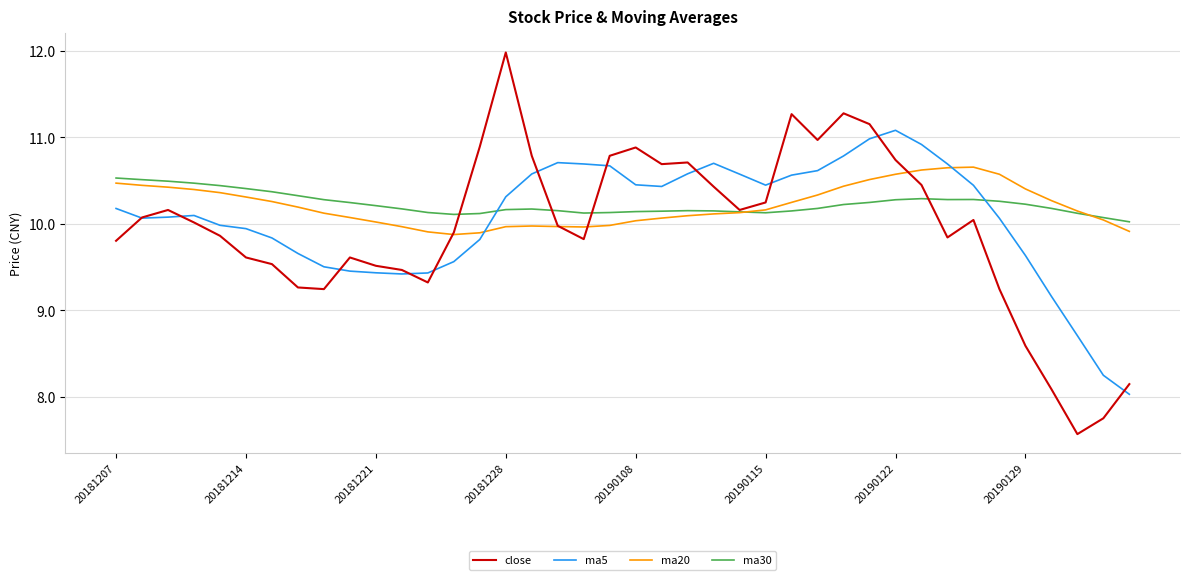

Rank the series by their maximum value, from highest to lowest.

close, ma5, ma20, ma30